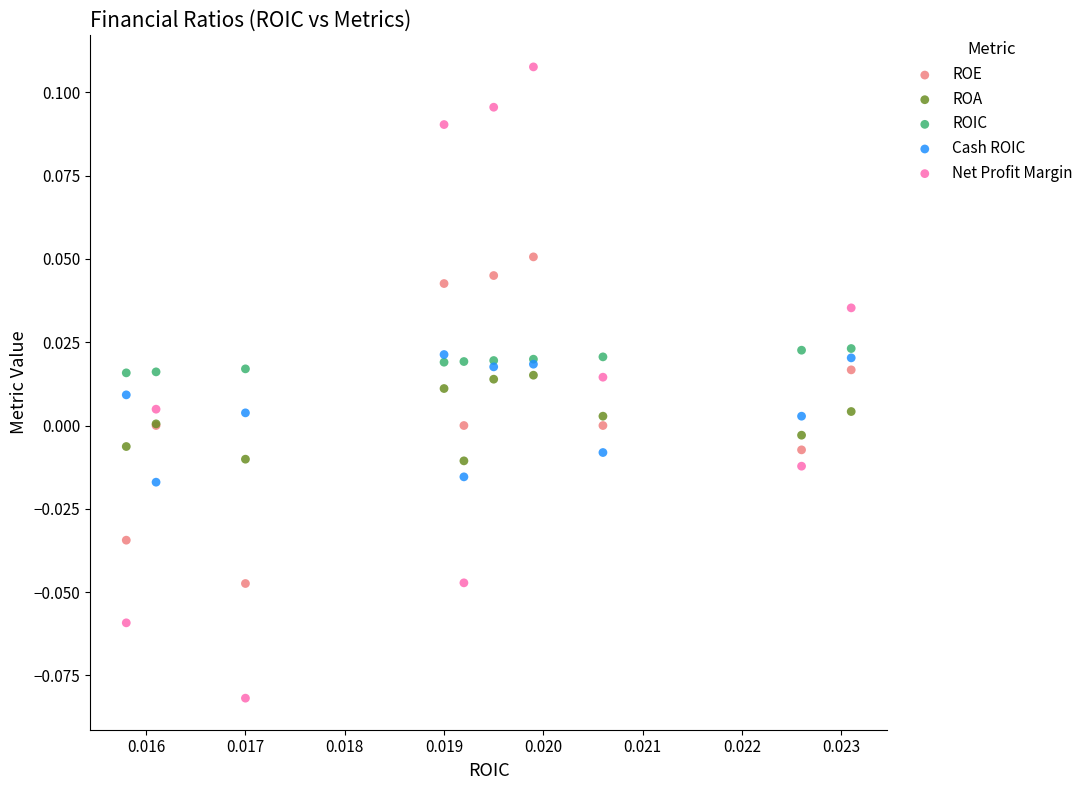

Which series contains the highest Y value?

Net Profit Margin